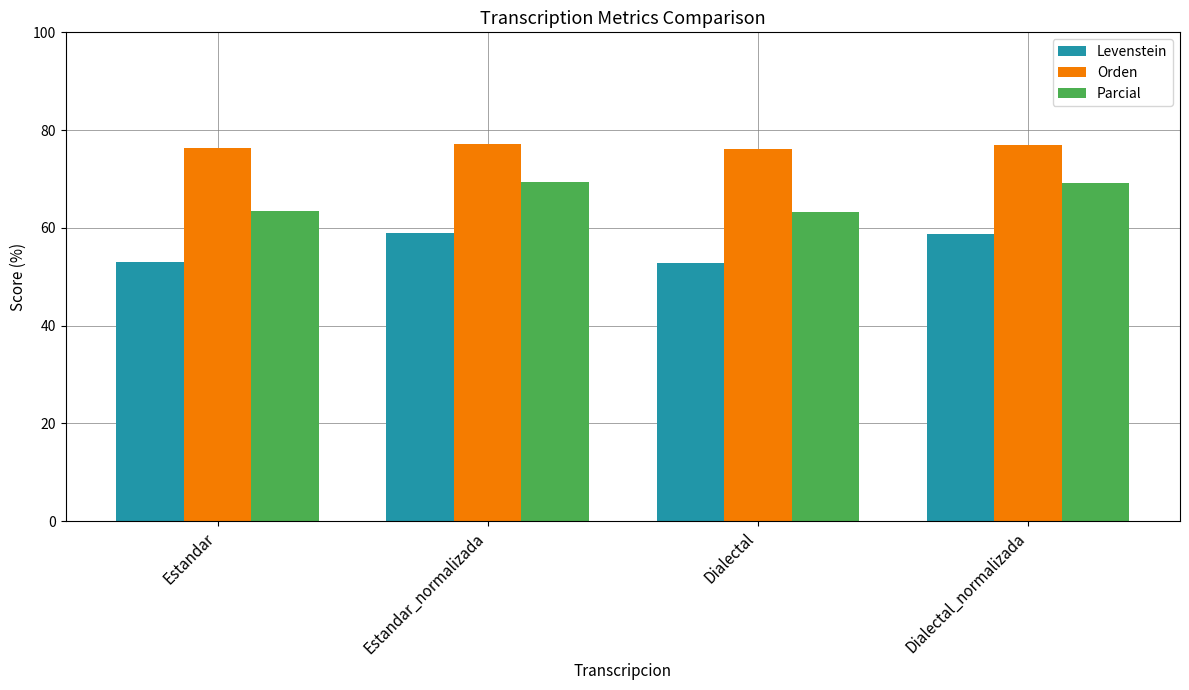

What is the total value across all series at Estandar?

192.6